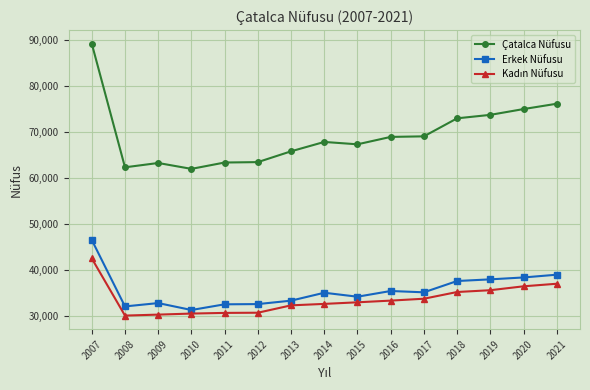

True or false: Erkek Nüfusu has more than 1 points higher than both neighbors.

True